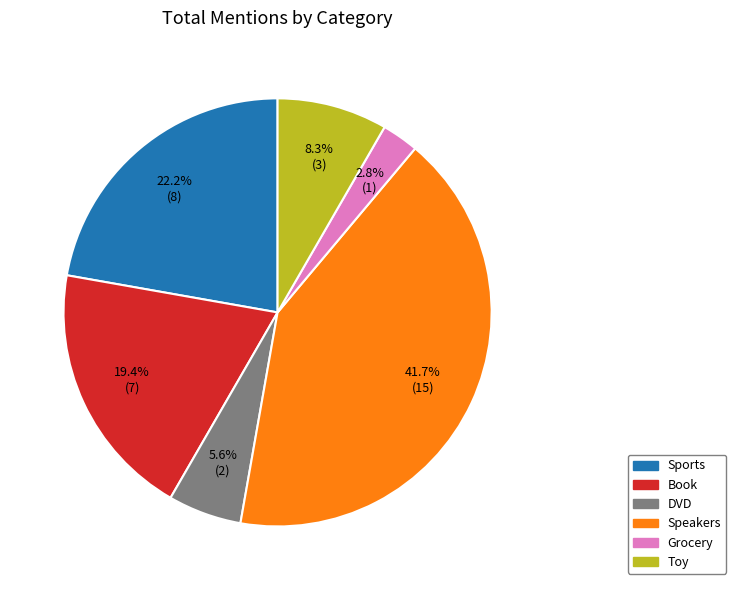

To the nearest percent, what percentage of the pie is Speakers?

42%